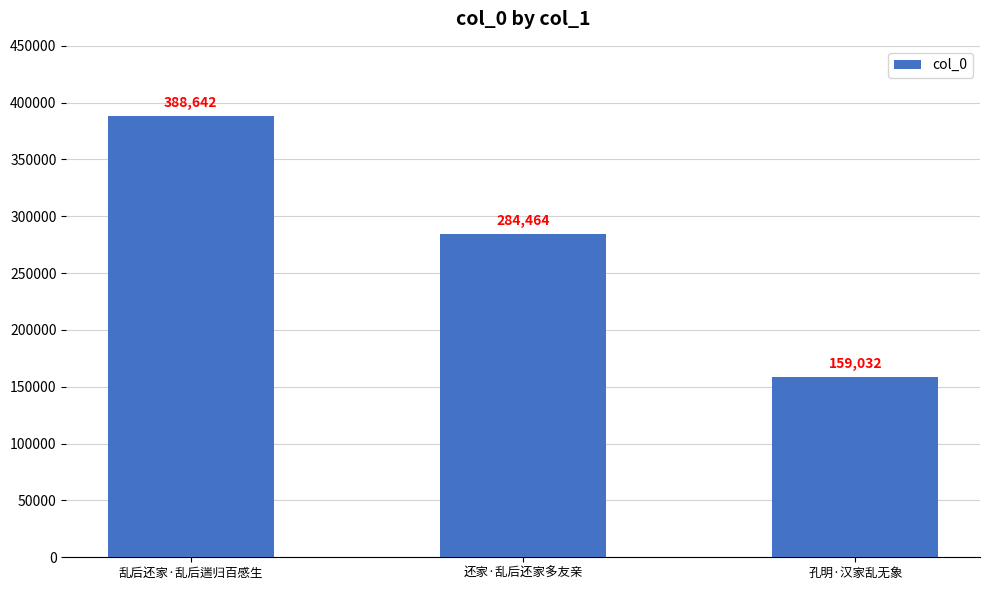

What is the maximum value shown in the chart?

388642